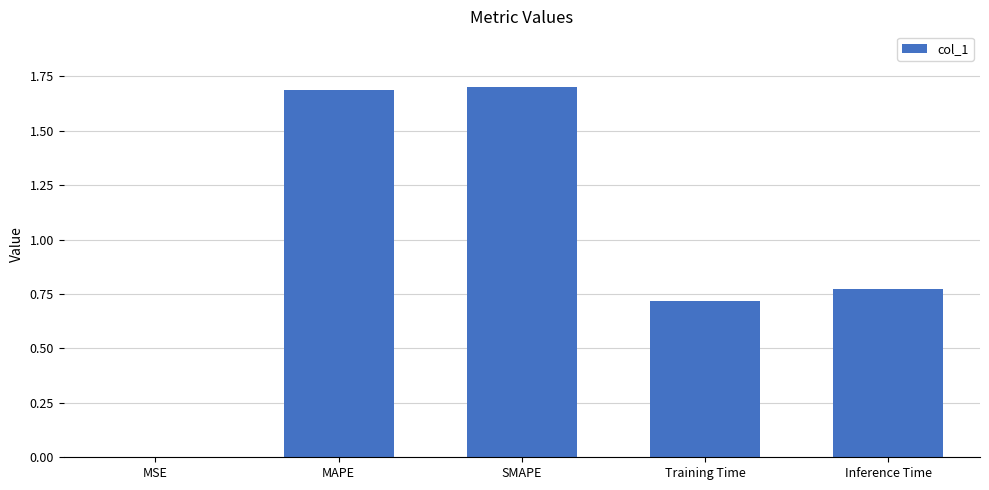

Read the value at MAPE.

1.7